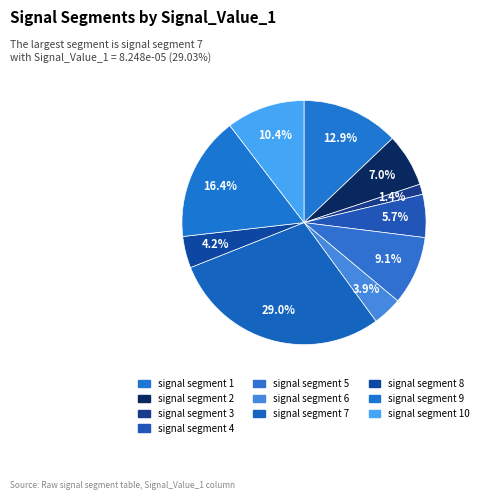

How many segments does this pie chart have?

10